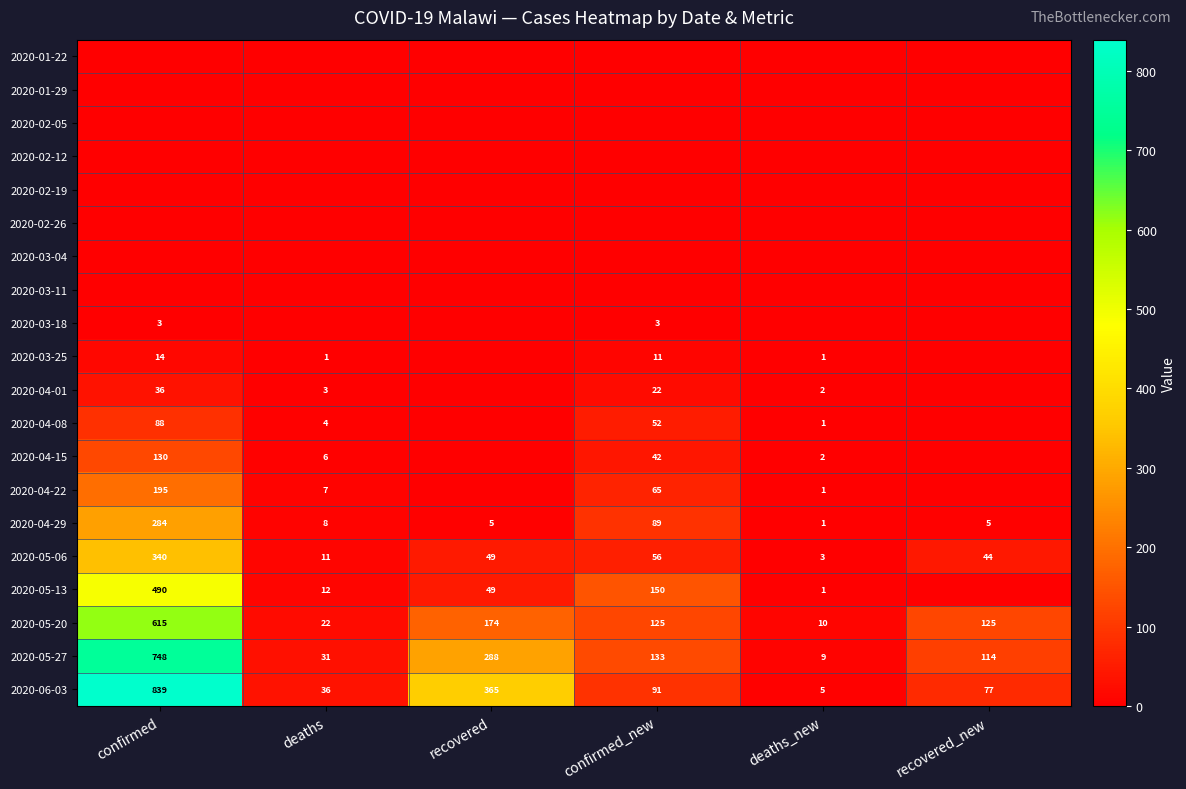

At which label does 2020-04-29 first exceed 8?

confirmed